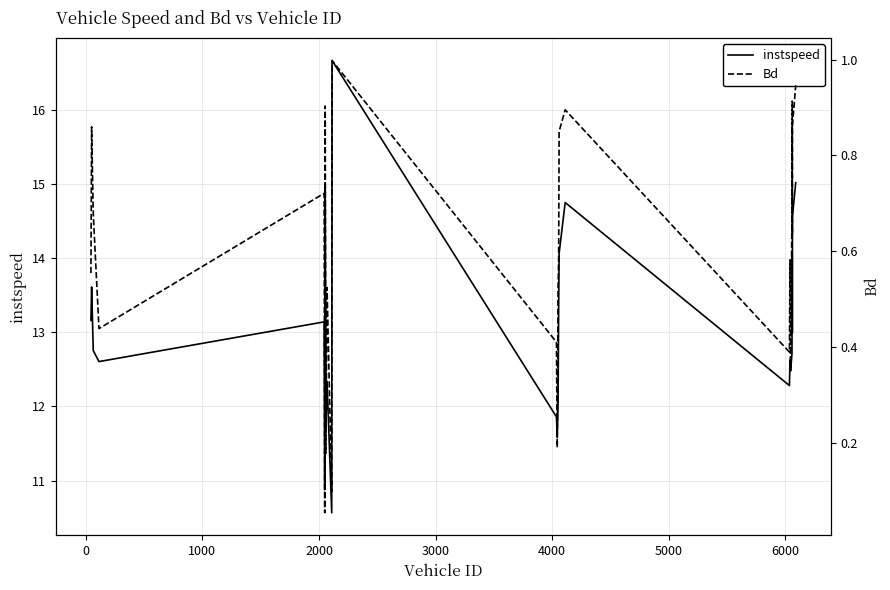

Which series has the widest spread of values?

instspeed